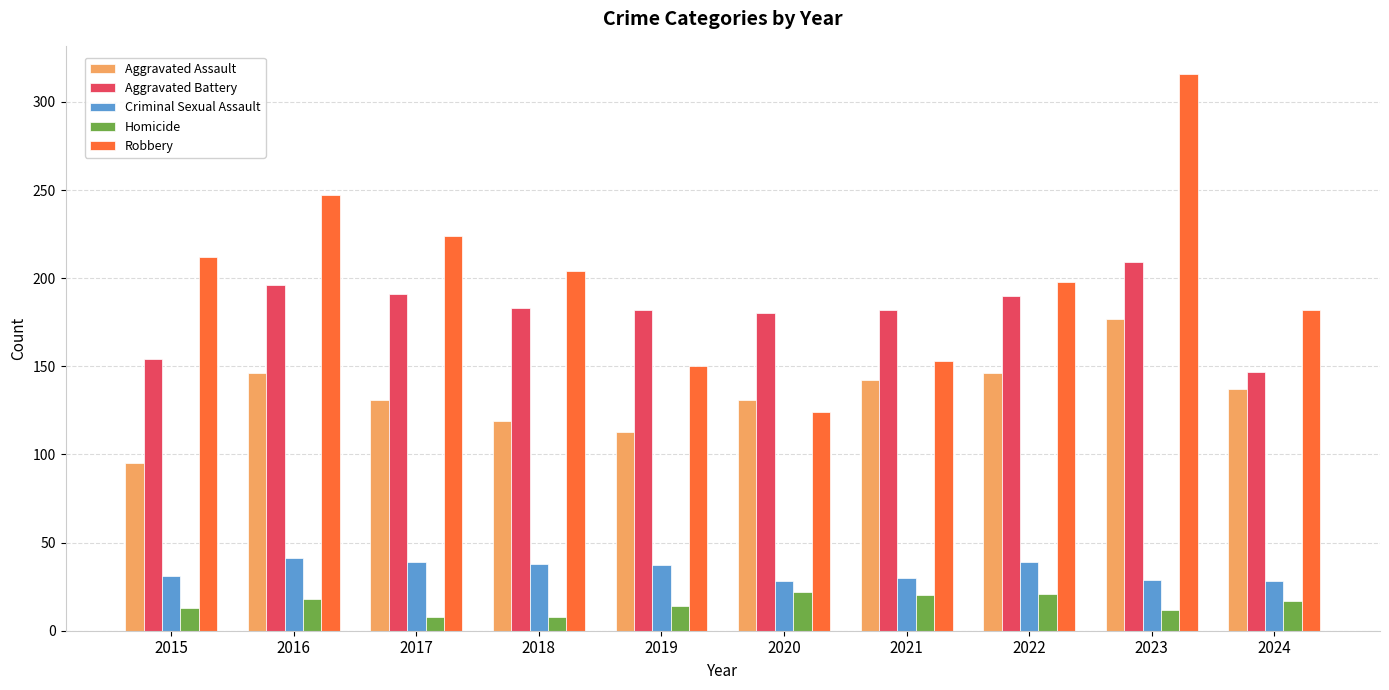

What is the average value of the Aggravated Assault series?

134